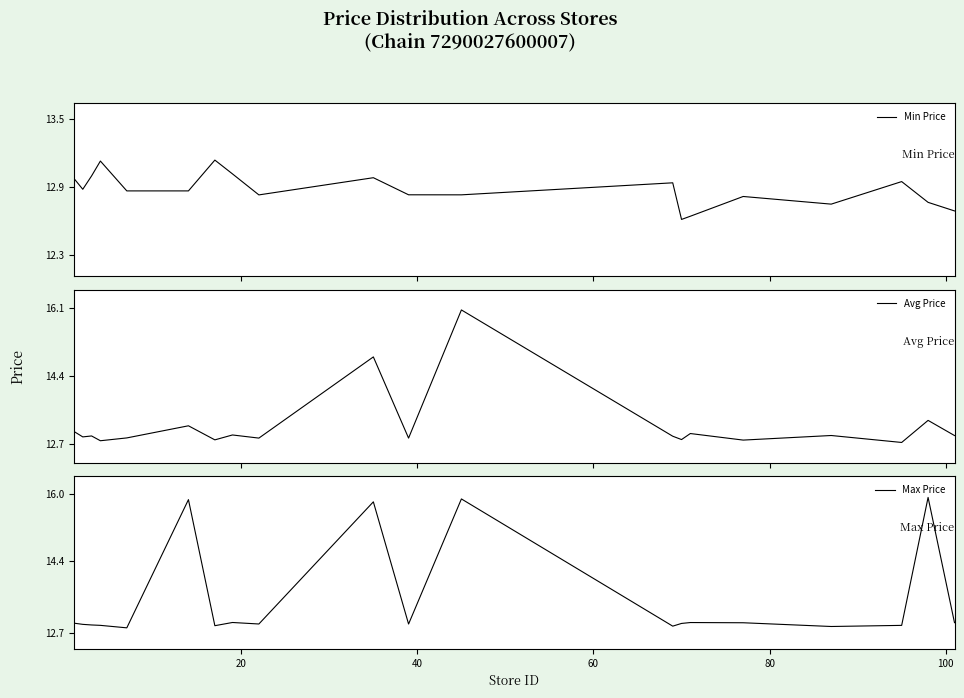

How many lines are shown in the chart?

3